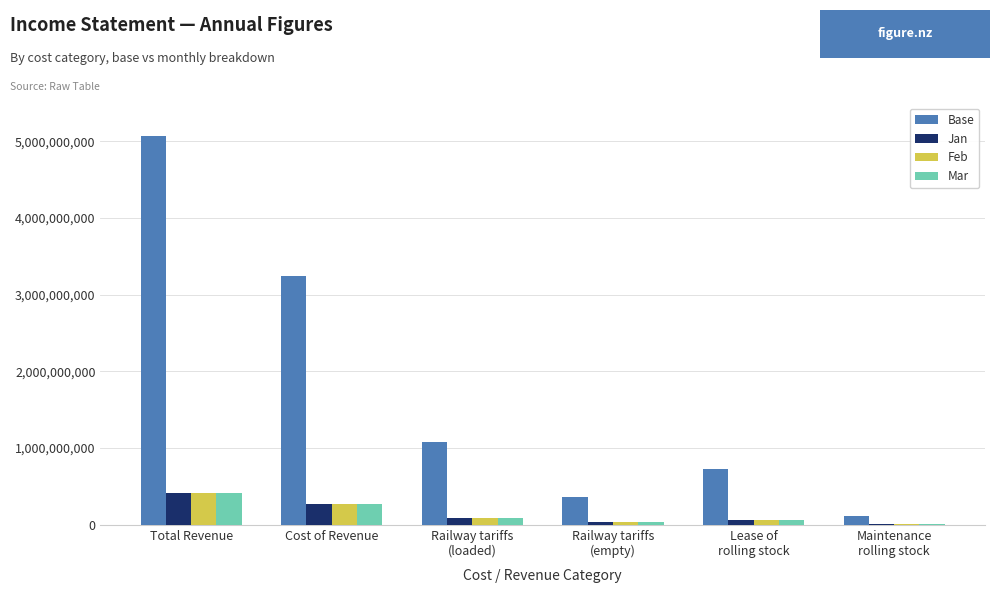

What is the difference between the Jan values at Total Revenue and Cost of Revenue?

149300000